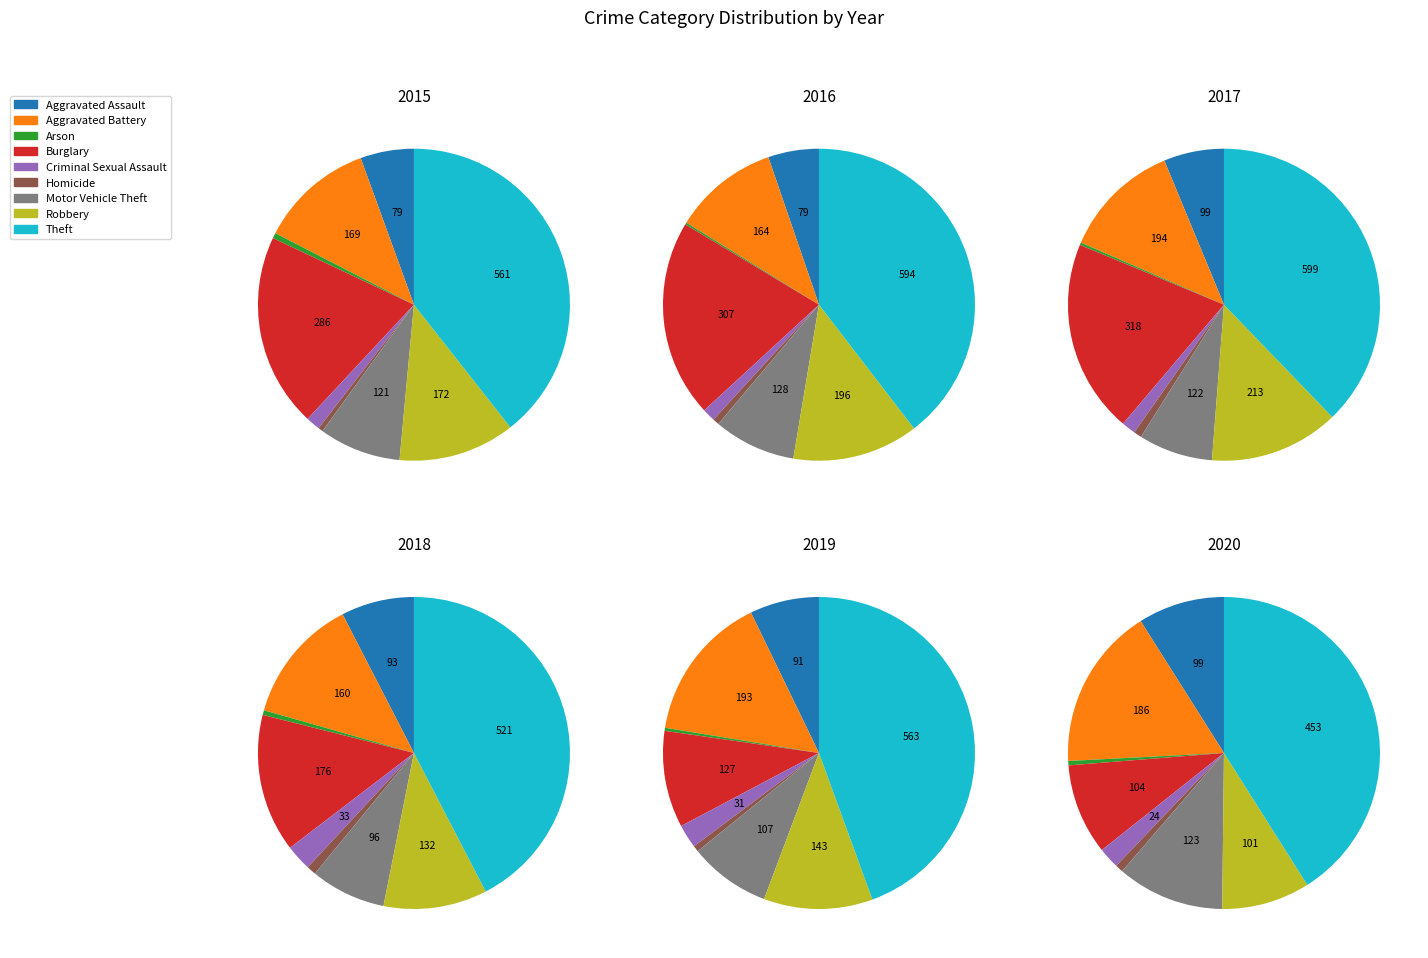

Count the number of slices in the pie.

9